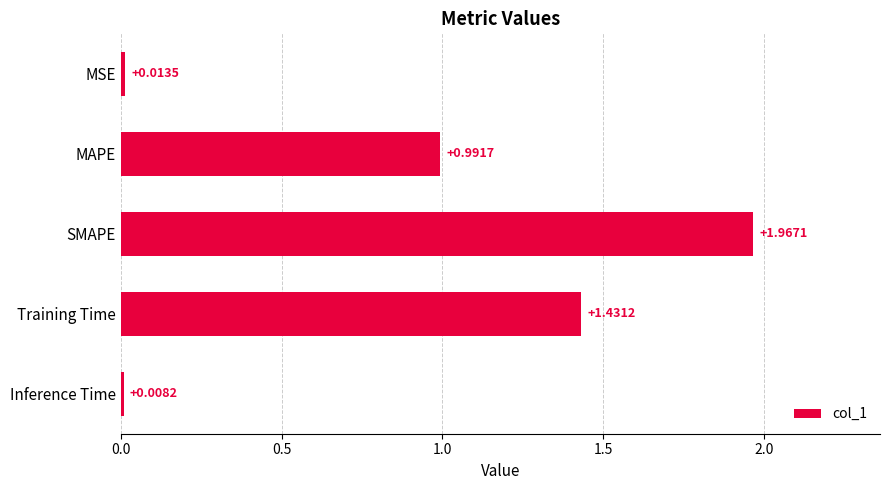

What is the label of the 4th bar from the bottom?

MAPE